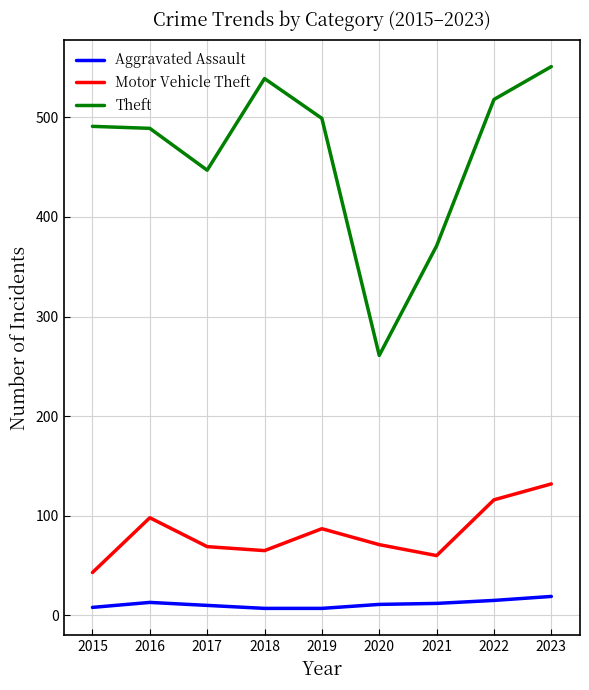

What is the sum of all Aggravated Assault values?

102